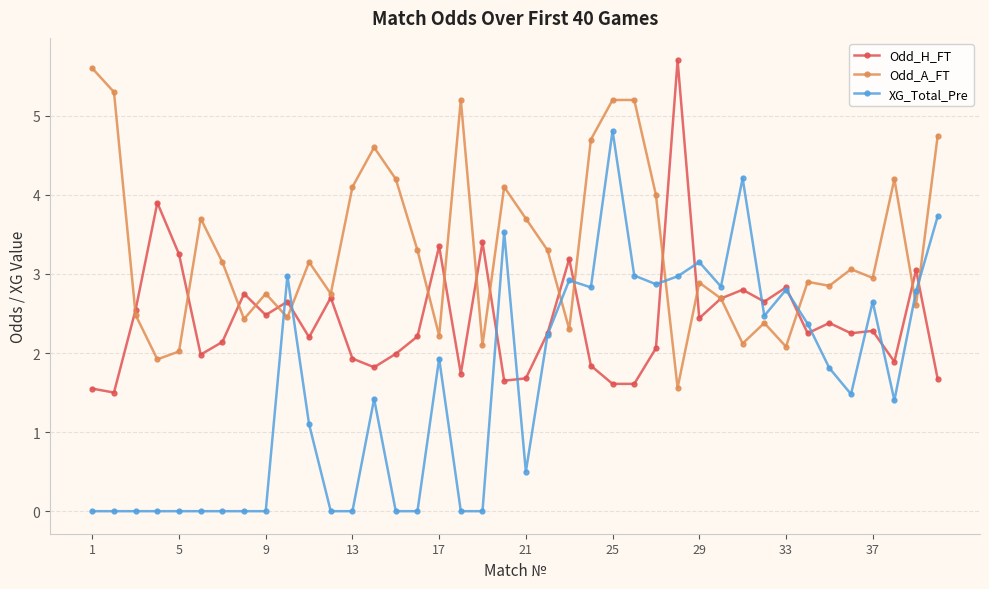

What is the value of the Odd_H_FT point at the 27th from the left?

2.1